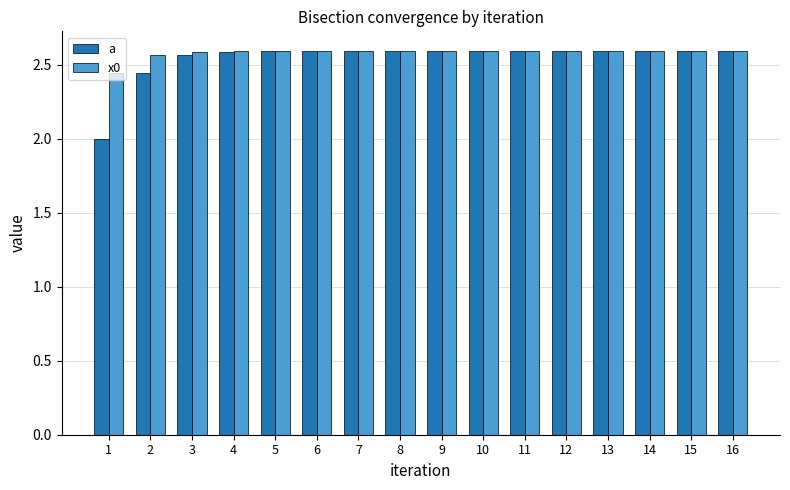

How many distinct data groups are displayed?

2